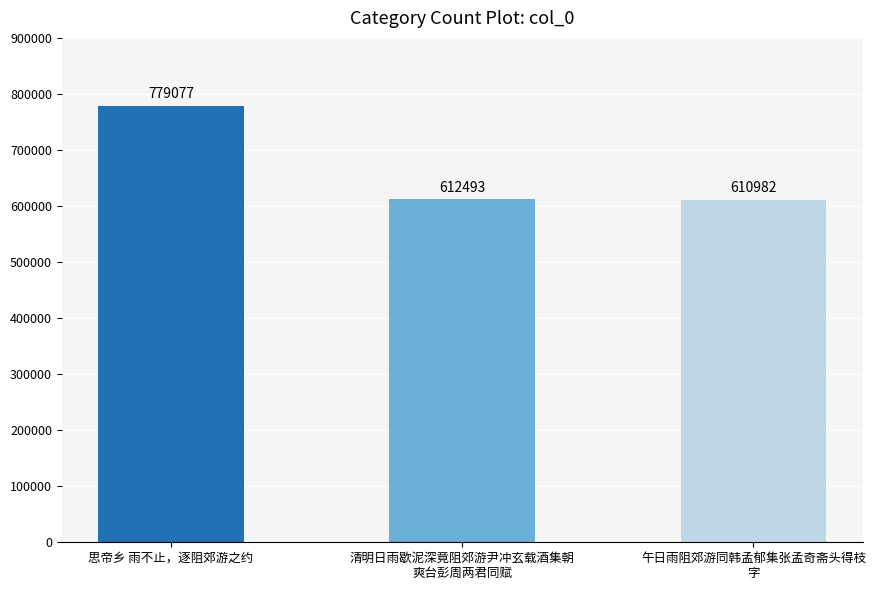

Reading right to left, list all the values displayed in this chart.

610982	612493	779077